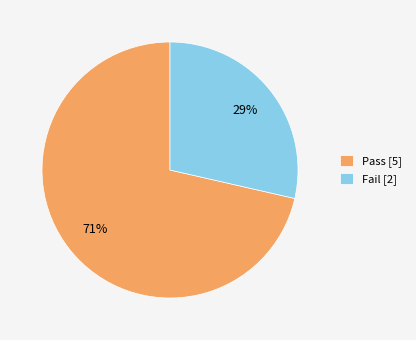

How many segments does this pie chart have?

2